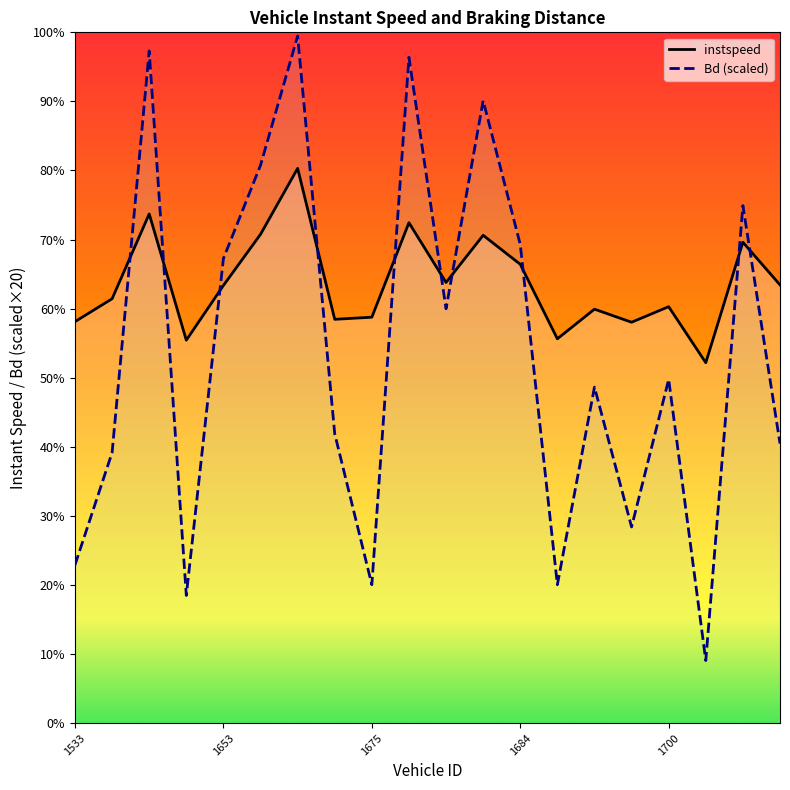

Rank the categories by Bd value from highest to lowest.

1665, 1546, 1677, 1682, 1654, 1715, 1684, 1653, 1681, 1700, 1696, 1671, 1727, 1540, 1699, 1533, 1675, 1692, 1646, 1712